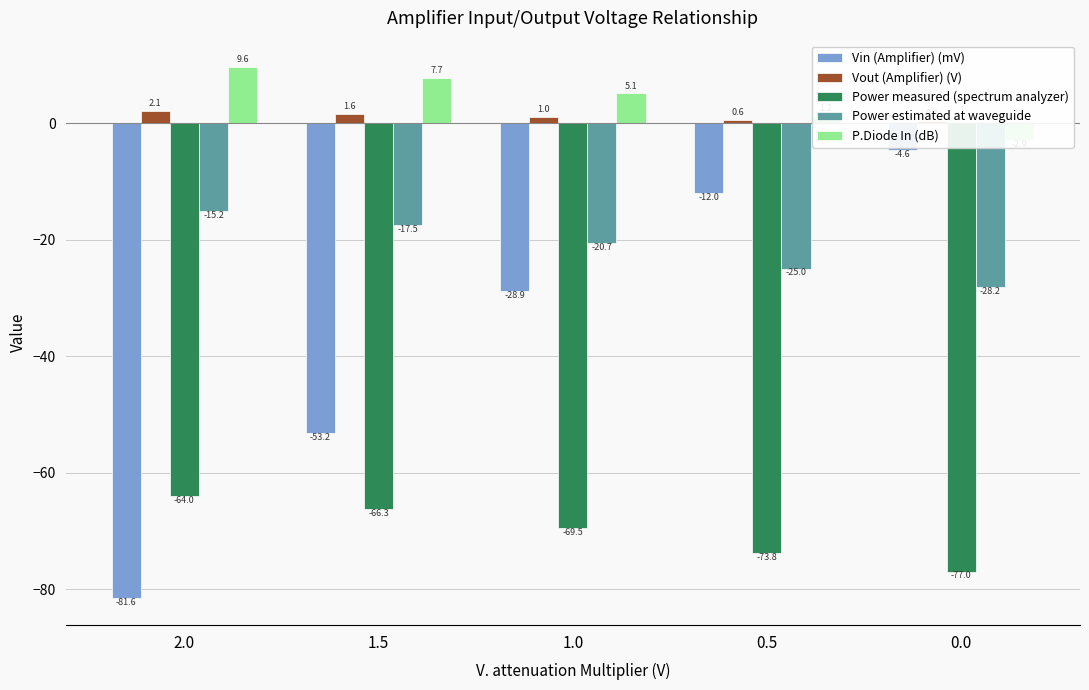

Reading left to right, what are all the values shown in this chart?

Vin (Amplifier) (mV): 2.0=-81.6	1.5=-53.2	1.0=-28.9	0.5=-12.0	0.0=-4.6
Vout (Amplifier) (V): 2.0=2.1	1.5=1.6	1.0=1.0	0.5=0.6	0.0=0.4
Power measured (spectrum analyzer): 2.0=-64.0	1.5=-66.3	1.0=-69.5	0.5=-73.8	0.0=-77.0
Power estimated at waveguide: 2.0=-15.2	1.5=-17.5	1.0=-20.7	0.5=-25.0	0.0=-28.2
P.Diode In (dB): 2.0=9.6	1.5=7.7	1.0=5.1	0.5=1.2	0.0=-2.9